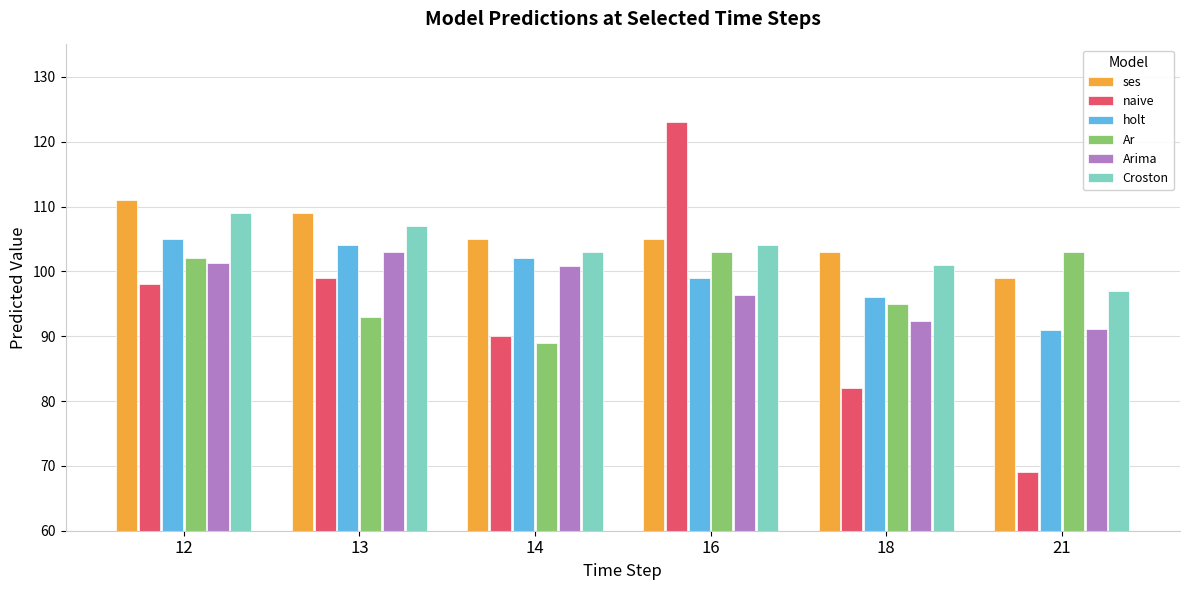

Reading left to right, extract all data points from this chart.

ses: 12=111.0	13=109.0	14=105.0	16=105.0	18=103.0	21=99.0
naive: 12=98.0	13=99.0	14=90.0	16=123.0	18=82.0	21=69.0
holt: 12=105.0	13=104.0	14=102.0	16=99.0	18=96.0	21=91.0
Ar: 12=102.0	13=93.0	14=89.0	16=103.0	18=95.0	21=103.0
Arima: 12=101.2	13=103.0	14=100.8	16=96.3	18=92.4	21=91.1
Croston: 12=109.0	13=107.0	14=103.0	16=104.0	18=101.0	21=97.0